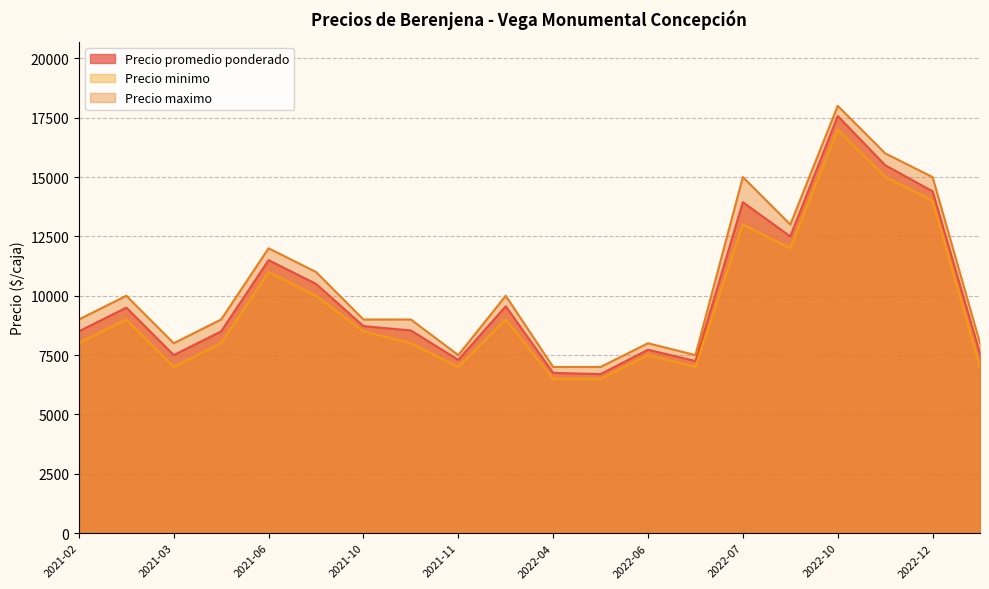

What is the total value across all series at 2022-07?

41941